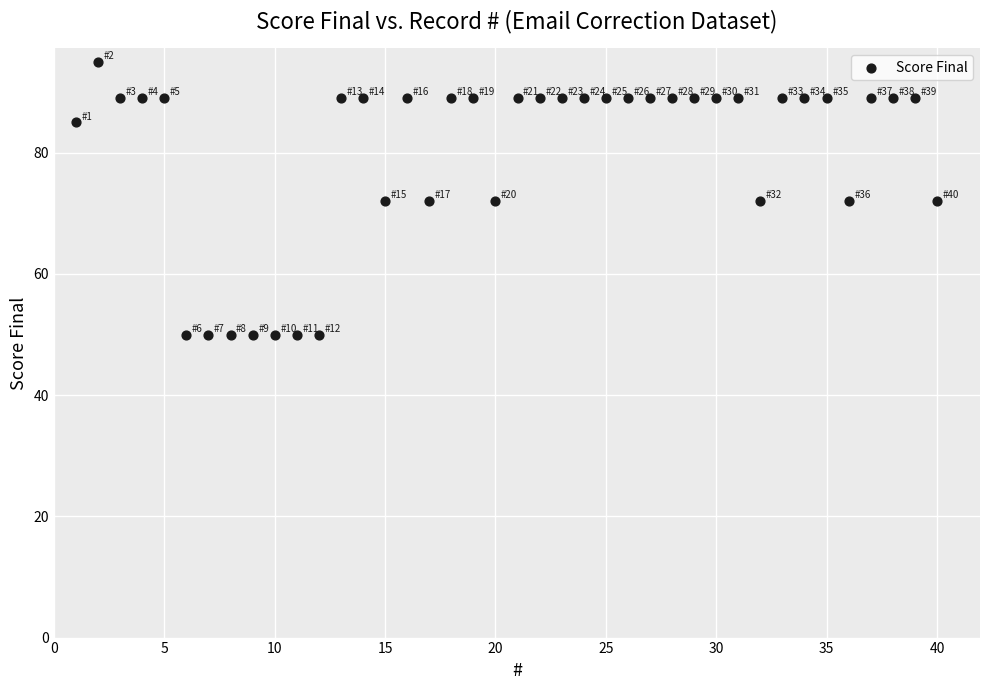

What is the range of X values (max minus min)?

39